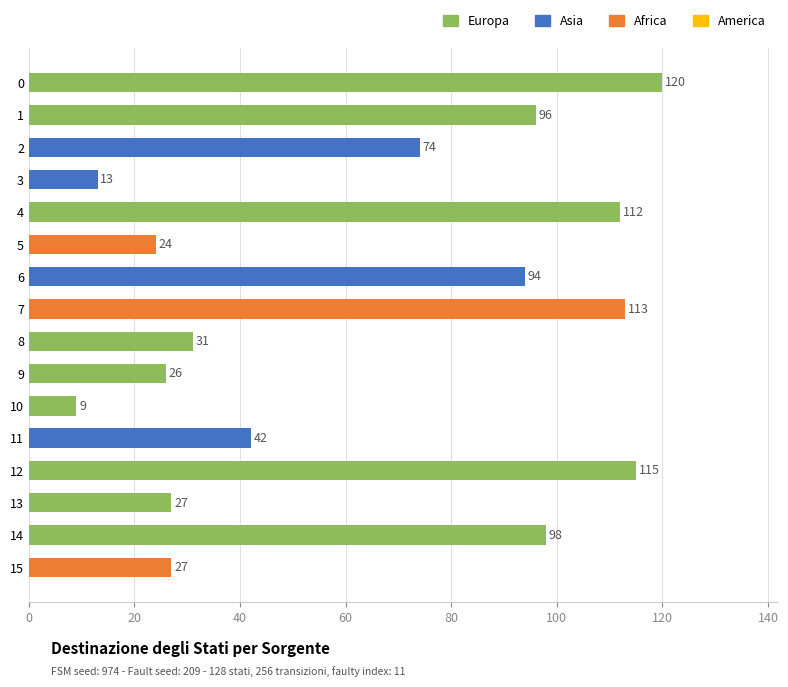

What is the change in value from 10 to 14?

+89